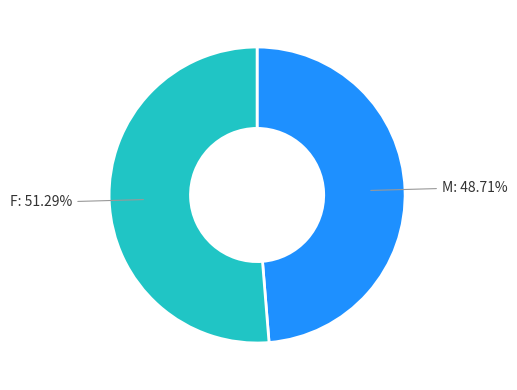

Which has a higher value, M or F?

F